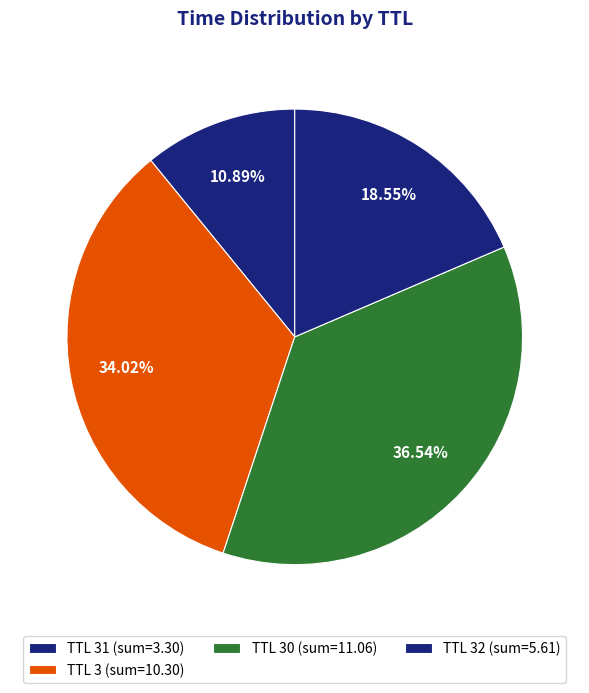

How many segments does this pie chart have?

4